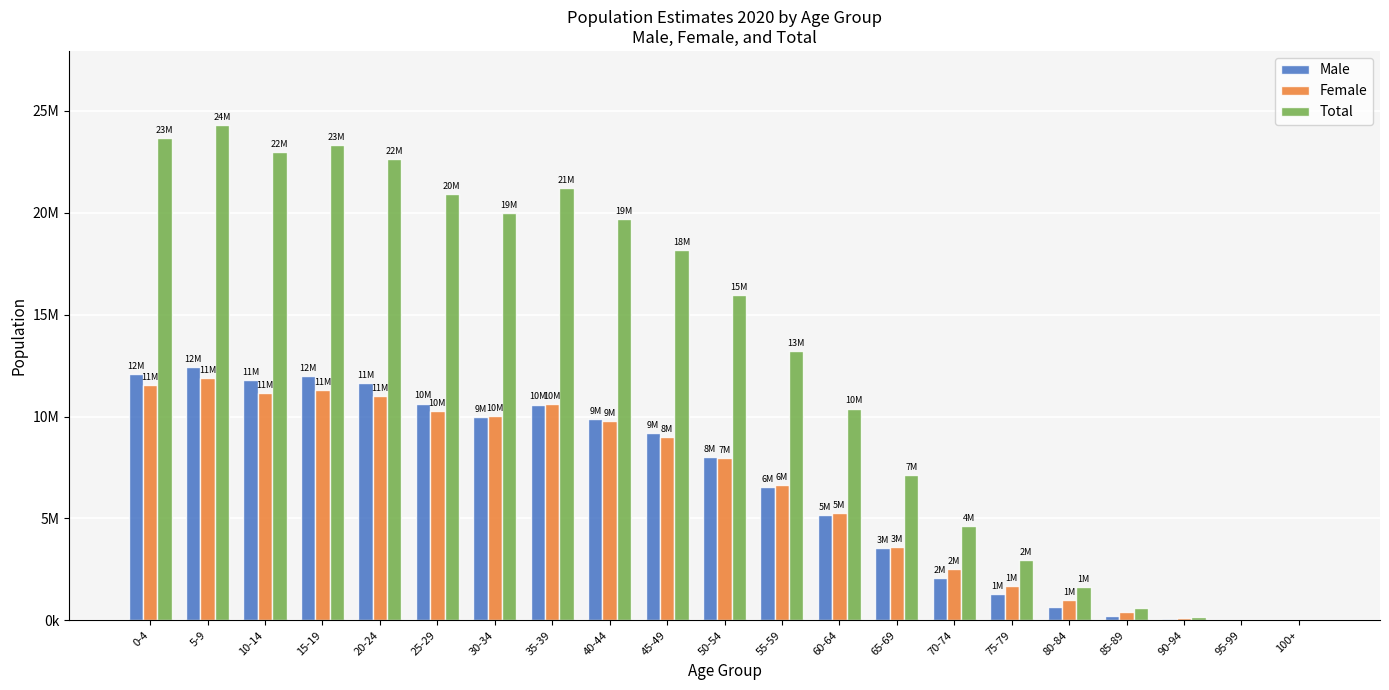

What are all the series names shown in the legend?

Male, Female, Total